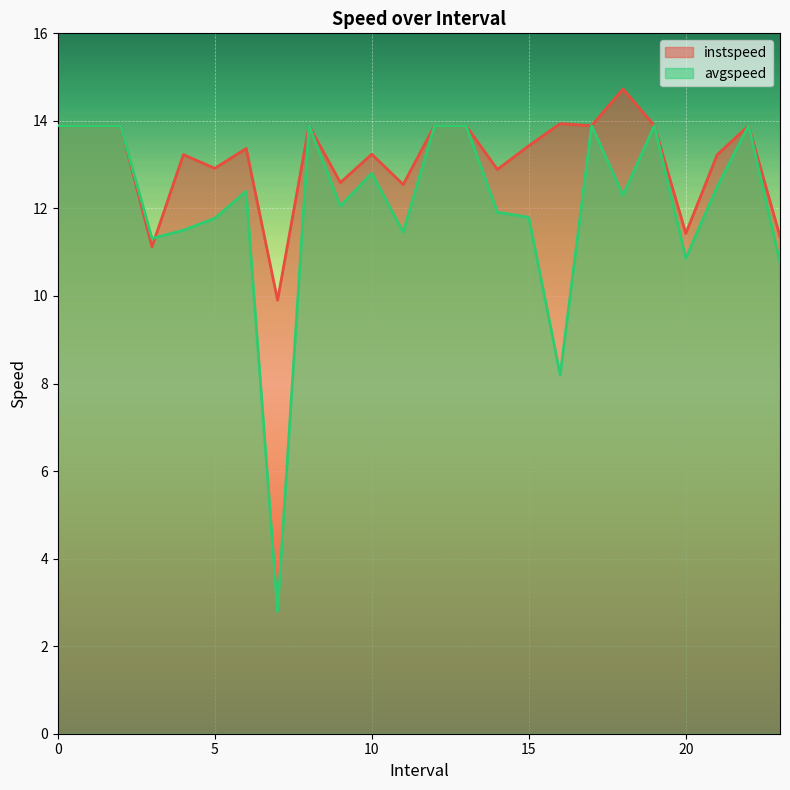

Reading right to left, list all the values displayed in this chart.

instspeed: 23.0=11.4	22=13.9	21.0=13.2	20.0=11.4	19=13.9	18.0=14.7	17=13.9	16.0=13.9	15.0=13.4	14.0=12.9	13=13.9	12=13.9	11.0=12.5	10.0=13.2	9.0=12.6	8=13.9	7.0=9.9	6.0=13.4	5.0=12.9	4.0=13.2	3.0=11.1	2=13.9	1=13.9	0=13.9
avgspeed: 23.0=10.8	22=13.9	21.0=12.5	20.0=10.9	19=13.9	18.0=12.3	17=13.9	16.0=8.2	15.0=11.8	14.0=11.9	13=13.9	12=13.9	11.0=11.5	10.0=12.8	9.0=12.1	8=13.9	7.0=2.8	6.0=12.4	5.0=11.8	4.0=11.5	3.0=11.3	2=13.9	1=13.9	0=13.9